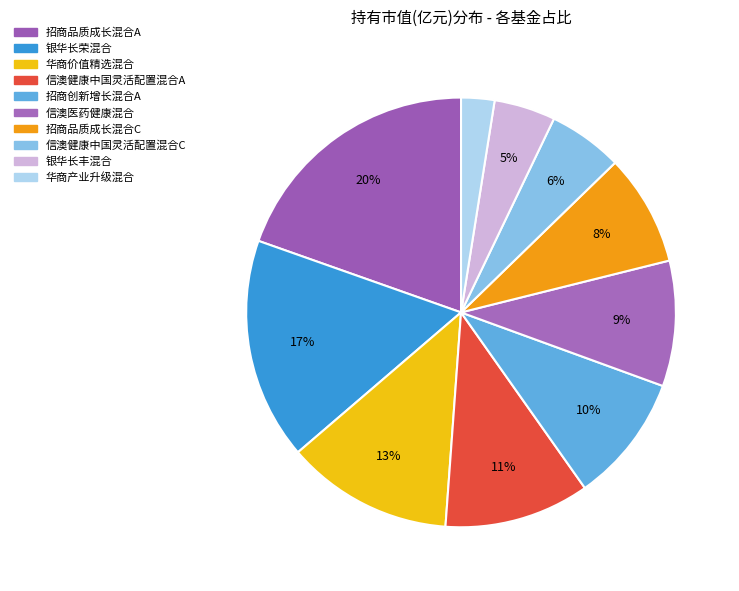

Rank the categories by value from highest to lowest.

招商品质成长混合A, 银华长荣混合, 华商价值精选混合, 信澳健康中国灵活配置混合A, 招商创新增长混合A, 信澳医药健康混合, 招商品质成长混合C, 信澳健康中国灵活配置混合C, 银华长丰混合, 华商产业升级混合